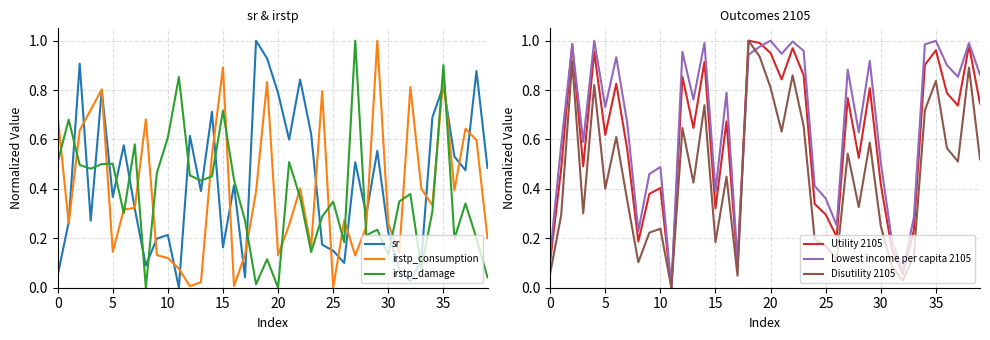

How many times do irstp_damage and Lowest income per capita 2105 cross each other?

11